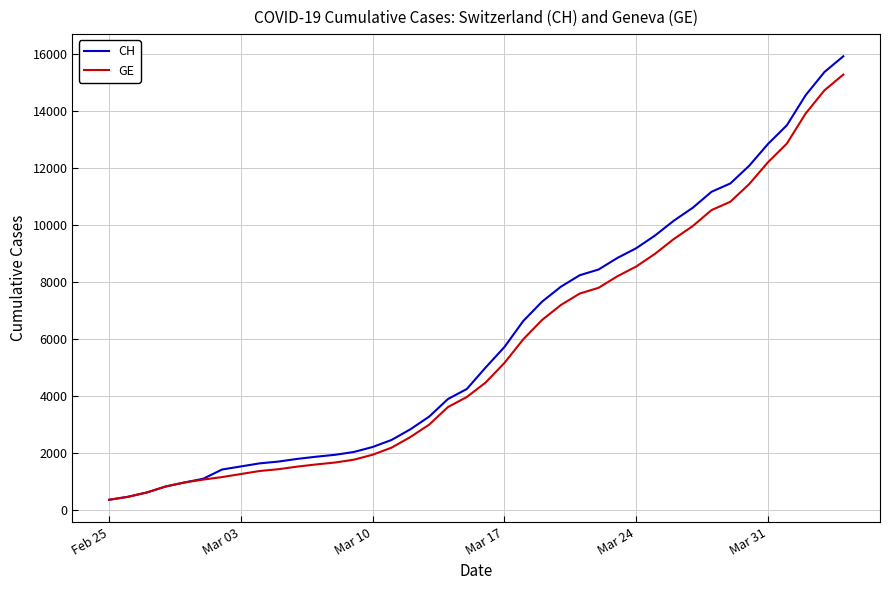

What is the minimum value shown in the chart?

375